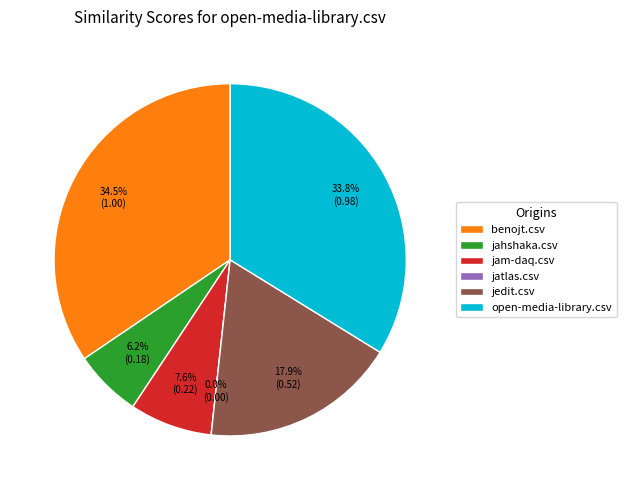

Which category has the smallest portion of the pie?

jatlas.csv